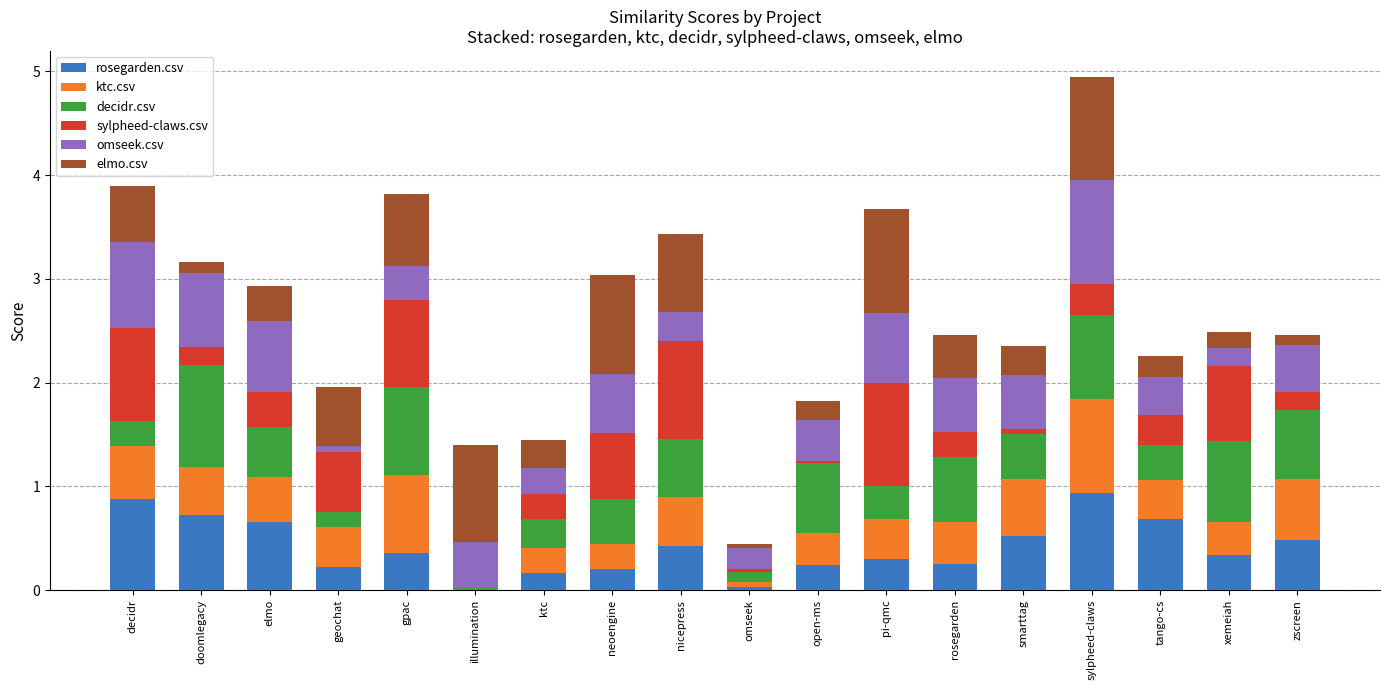

At which category is the sum across all series the highest?

sylpheed-claws